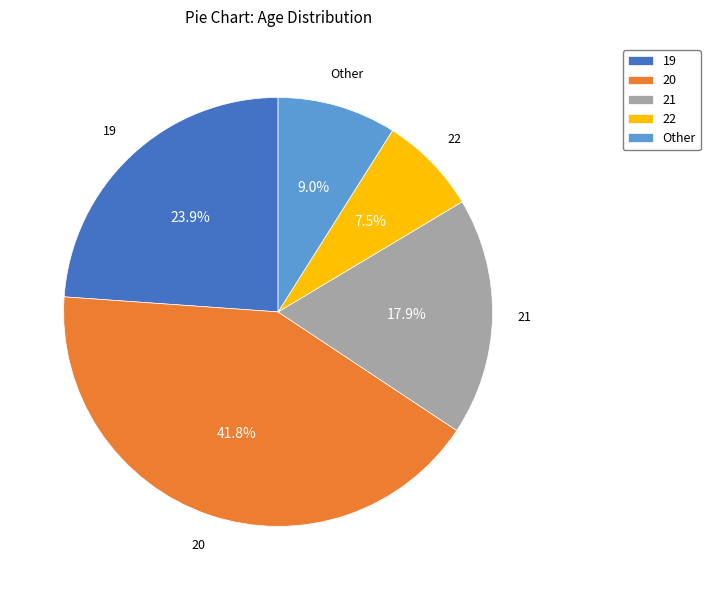

Which slice is the smallest?

22